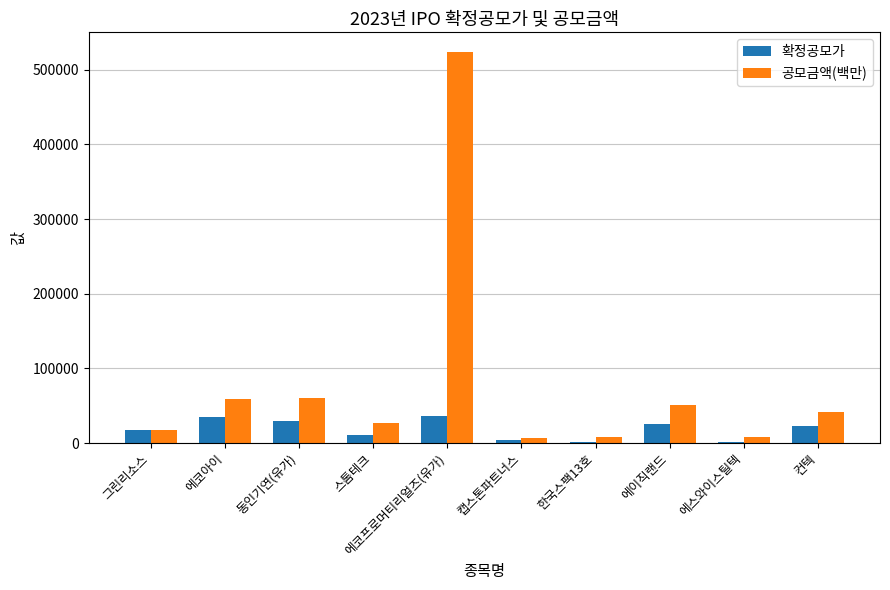

The 확정공모가 series shows 18568 at 에코프로머티리얼즈(유가). True or false?

False